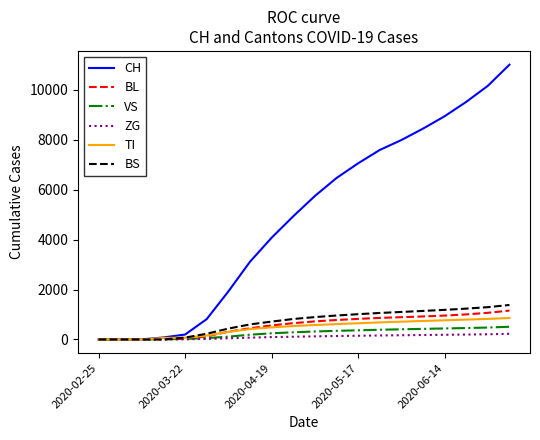

What is the maximum value for VS?

508